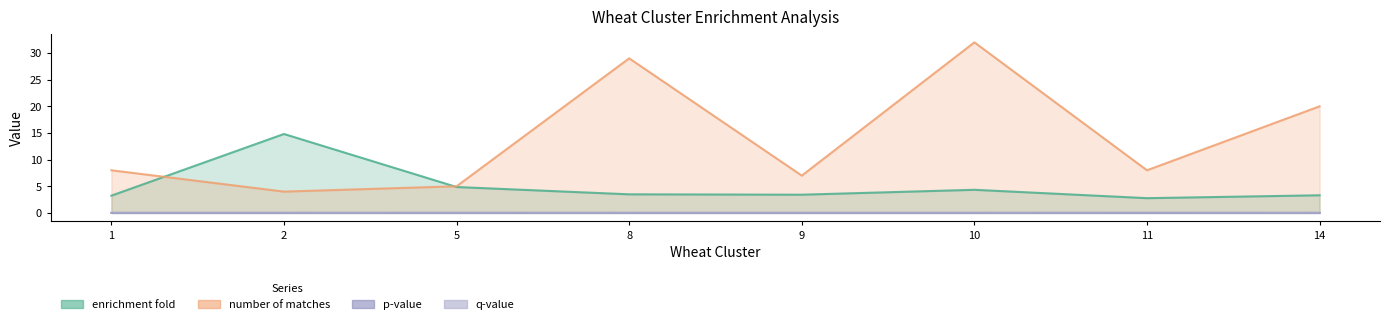

What is the spread (max minus min) of values at 14?

20.0